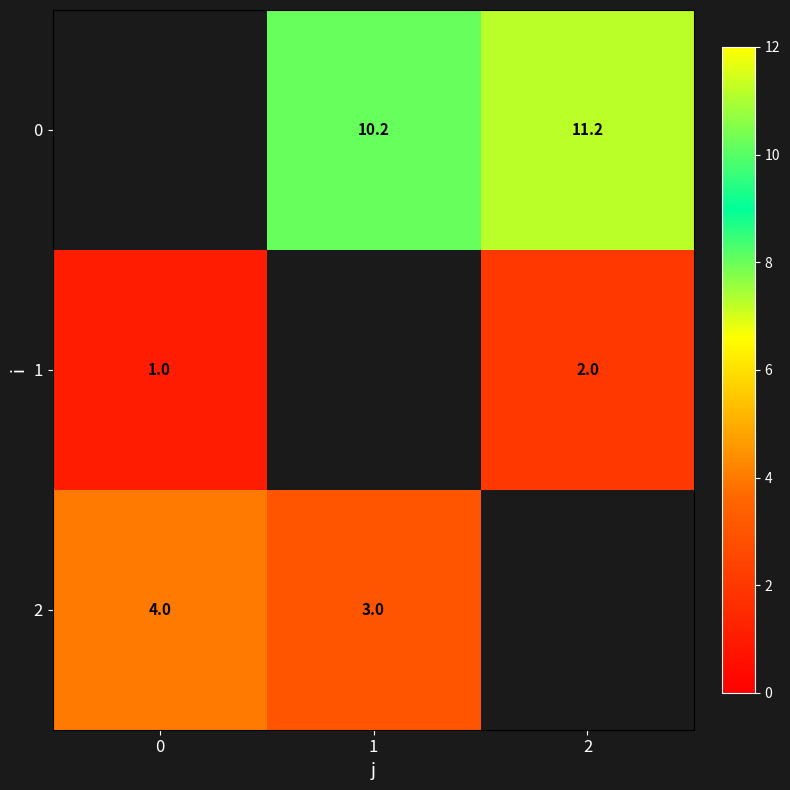

Is it true that 2 equals 4.0 at 0?

True